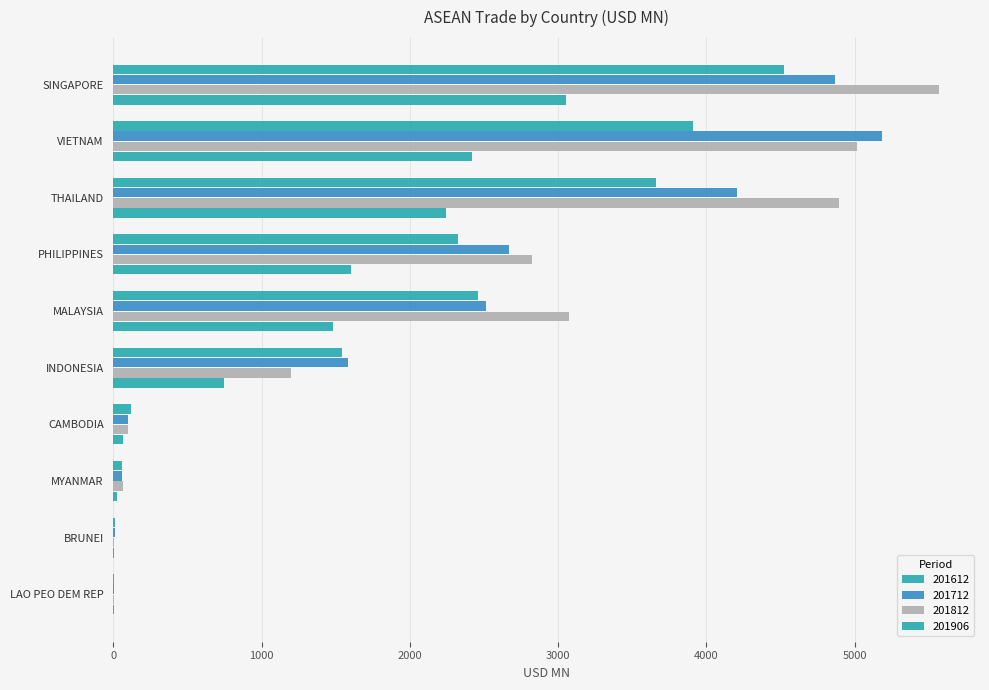

Is the value of 201812 at MYANMAR greater than the value of 201906 at THAILAND?

No